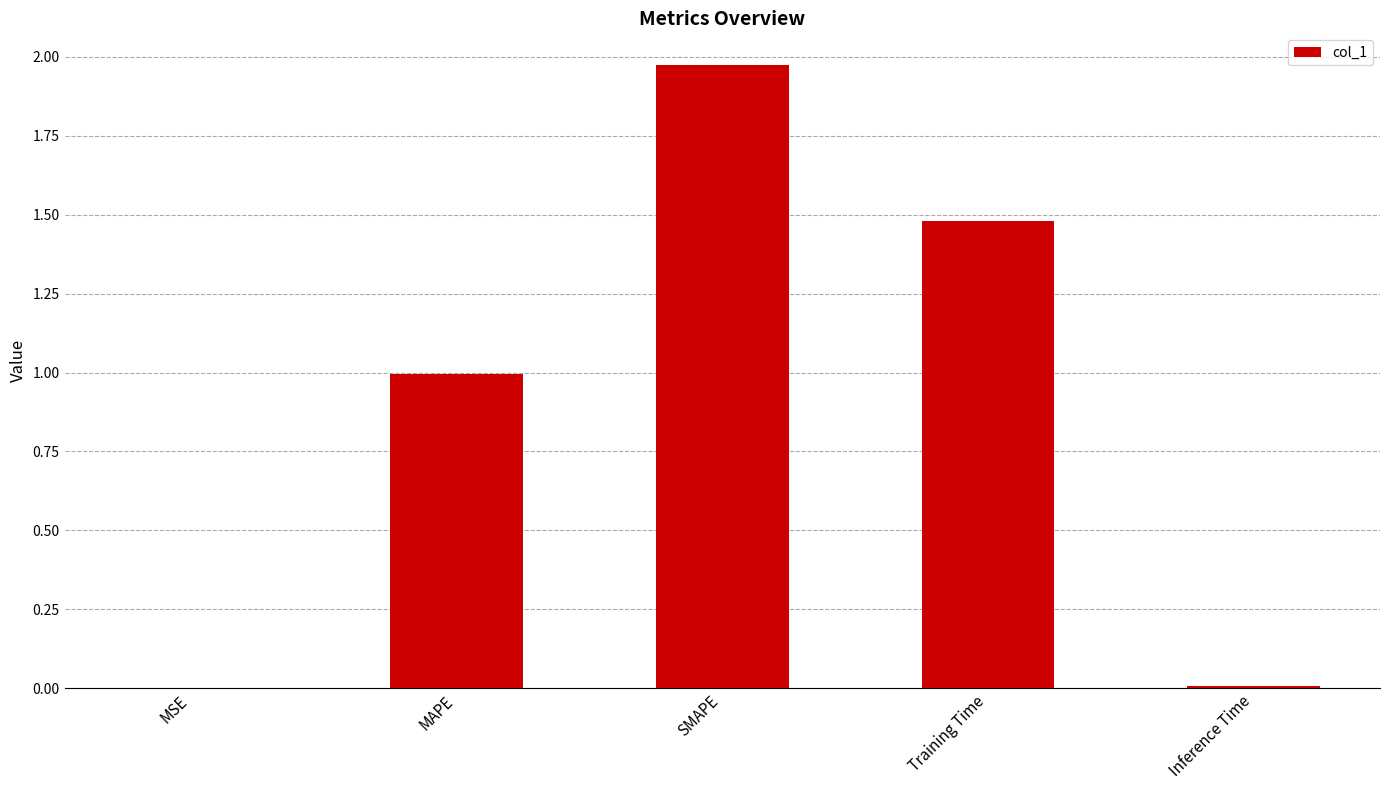

Which category has the highest value across all series?

SMAPE